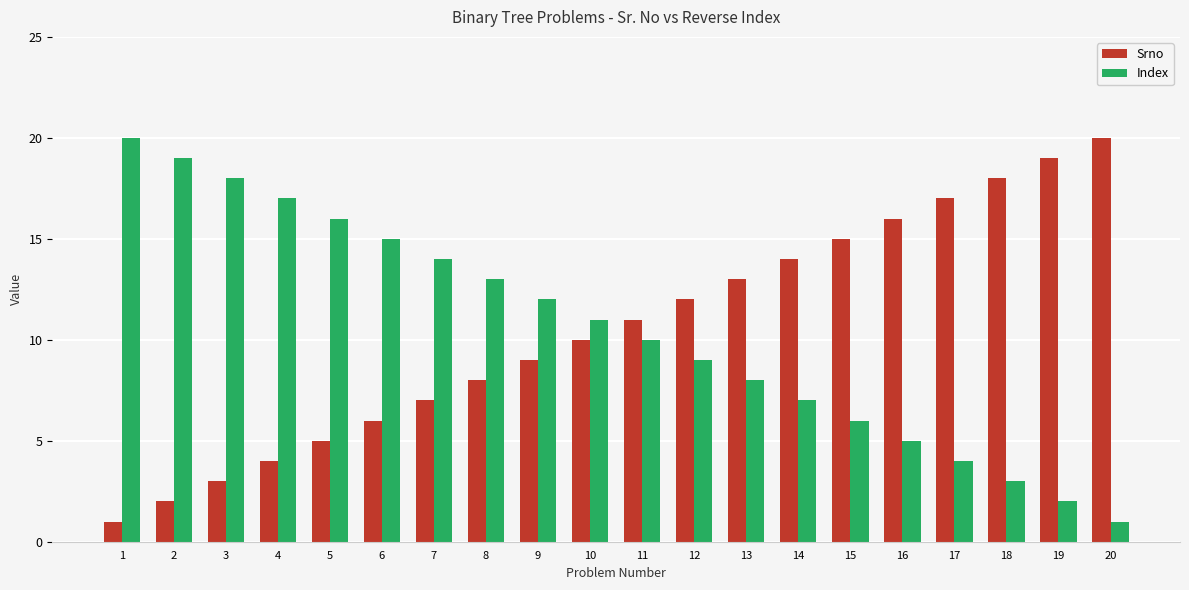

The Index series shows 14 at 7. True or false?

True